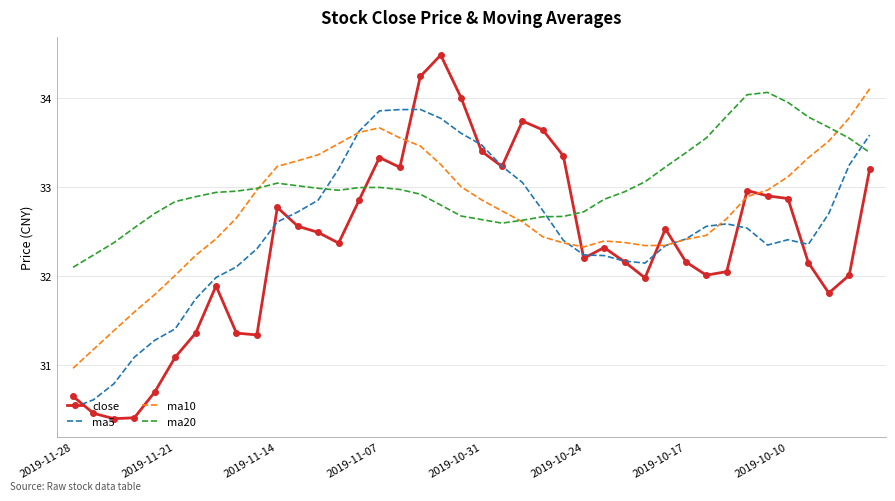

What is the average value of the ma5 series?

32.5